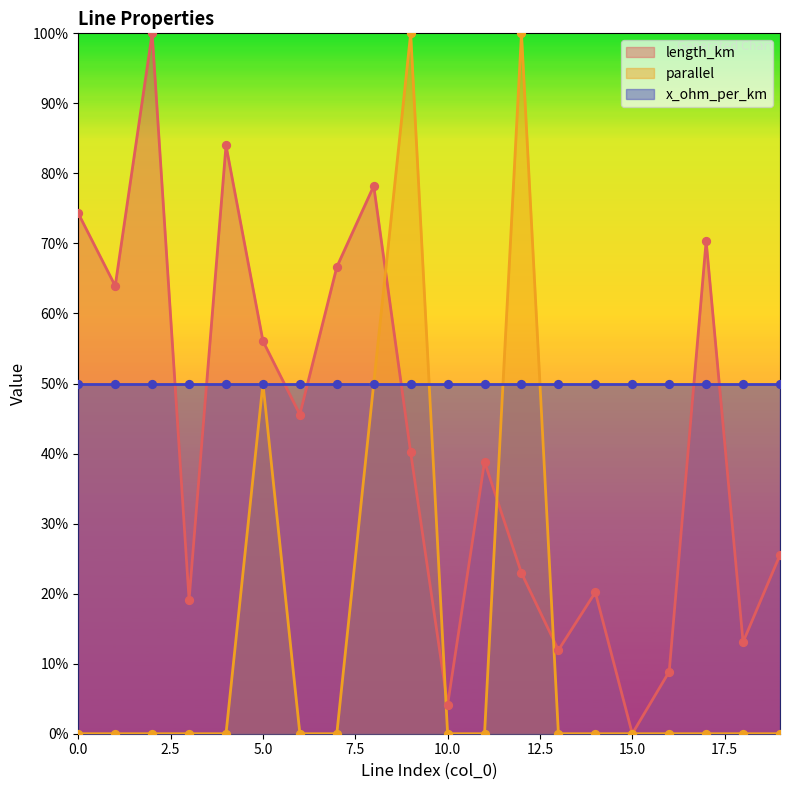

Which series contains the highest Y value?

length_km